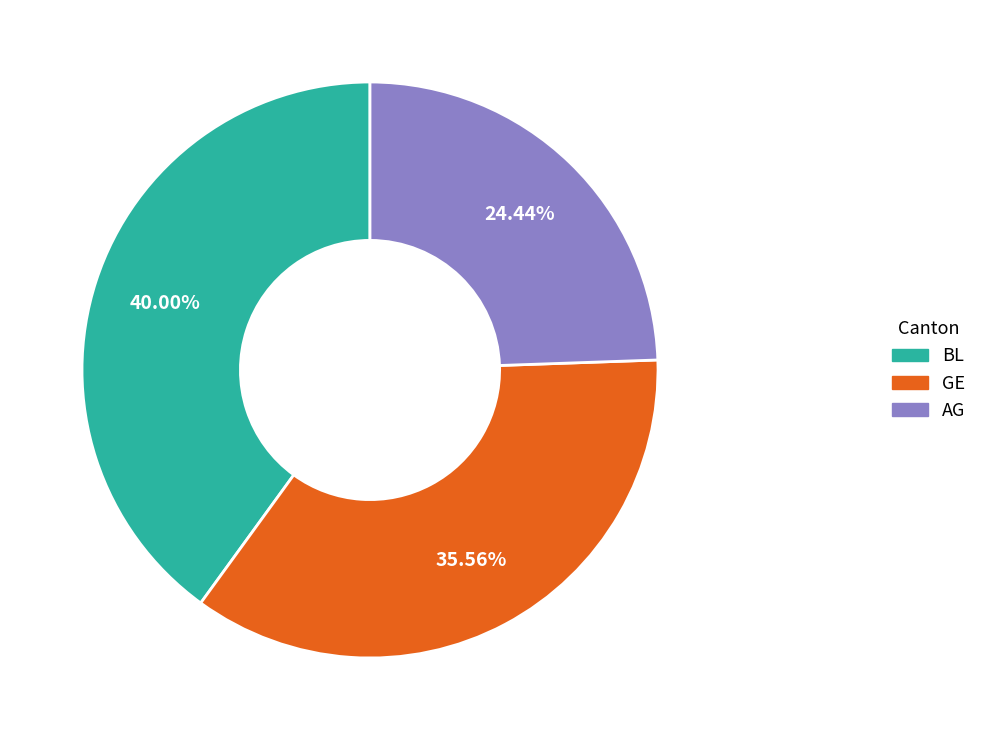

What is the smallest slice in the pie chart?

AG